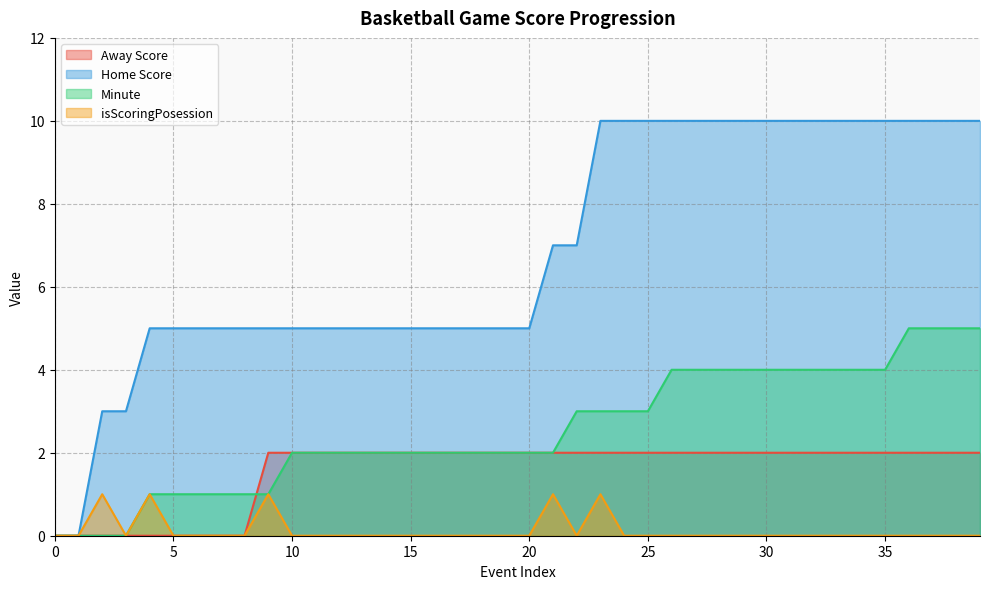

How many lines are shown in the chart?

4